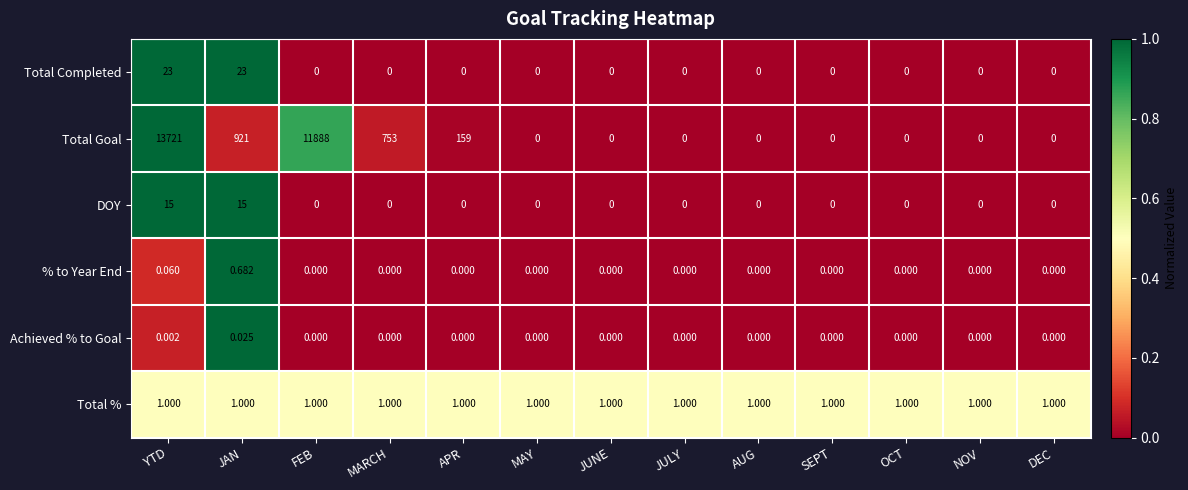

Which series has the widest spread of values?

Total Goal